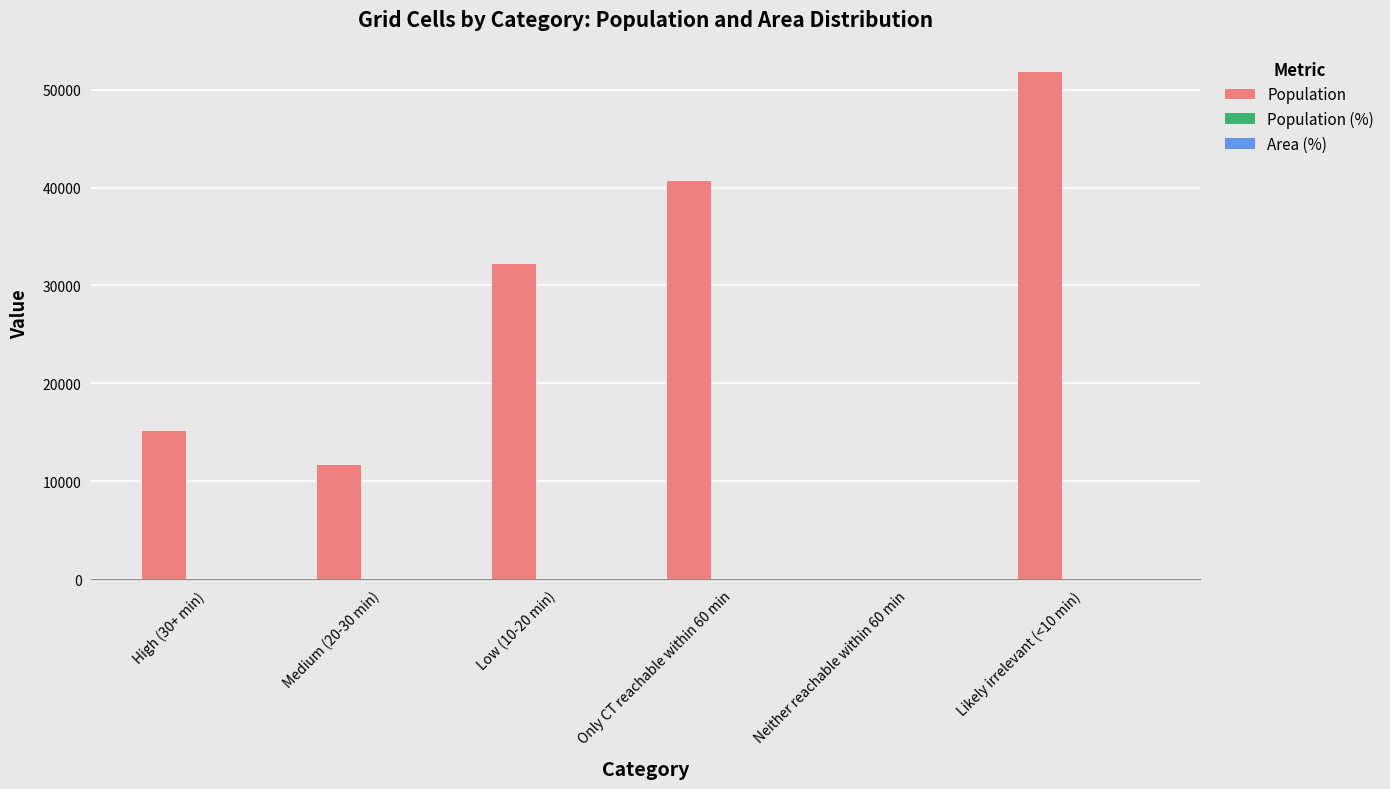

Which series has the largest total across all categories?

Population